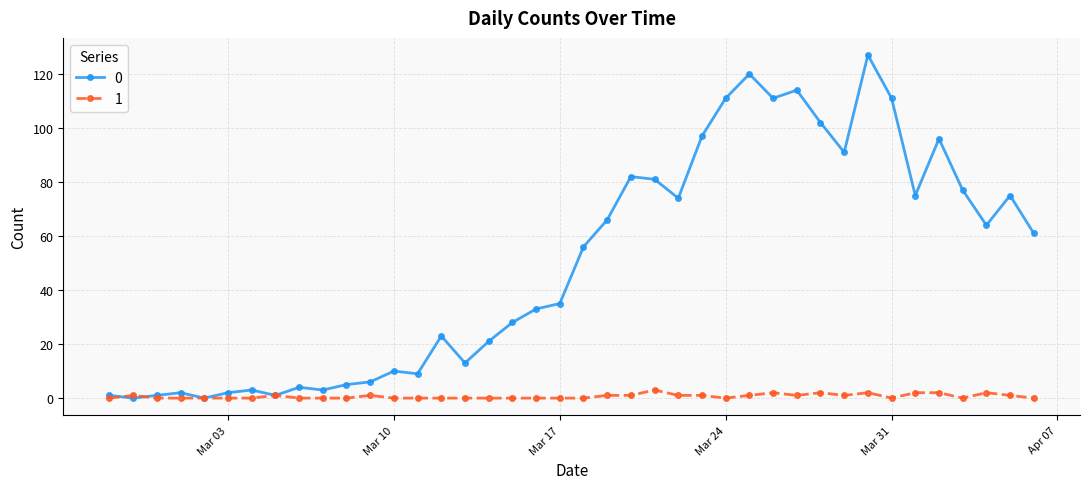

List the series in order of their peak value, lowest first.

1, 0